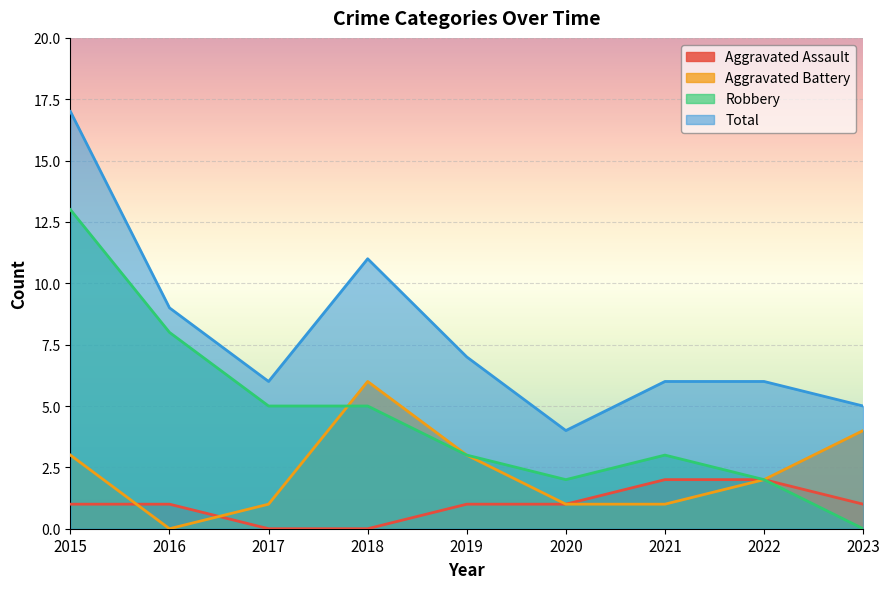

How many interior local peaks does the Total series have?

1